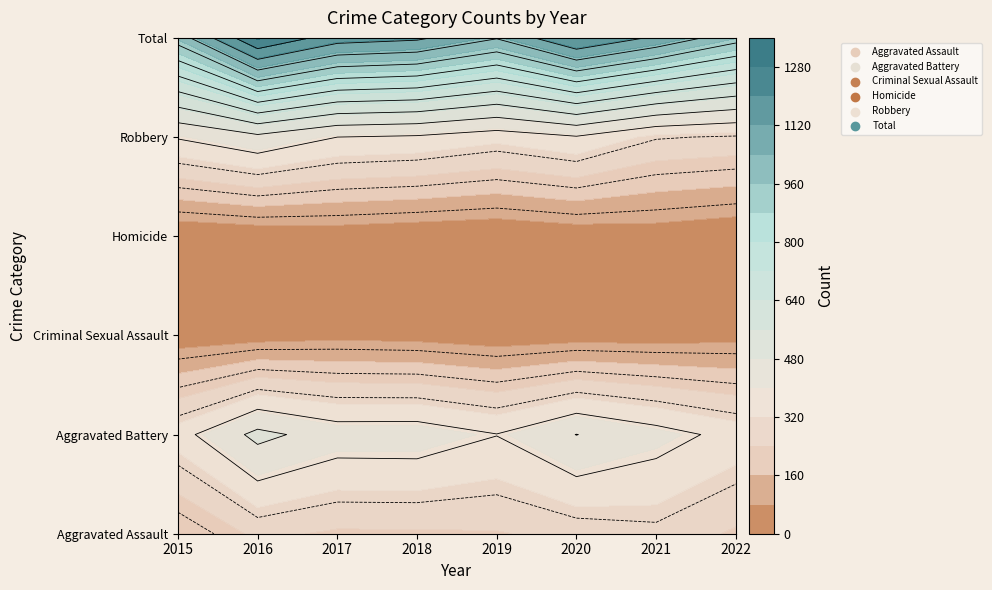

Rank the series at 2022 from lowest to highest value.

Homicide, Criminal Sexual Assault, Aggravated Assault, Robbery, Aggravated Battery, Total